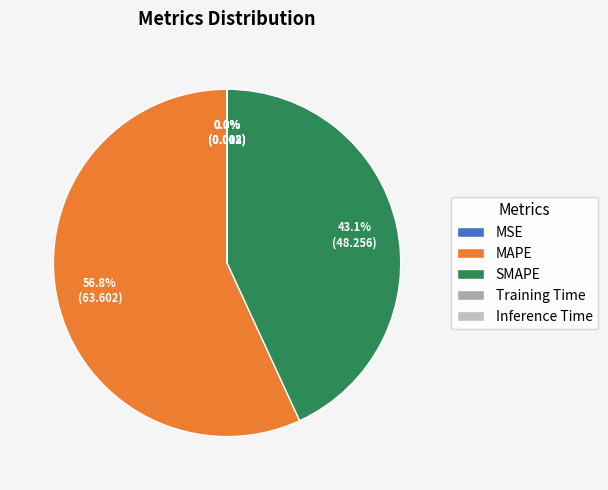

Which slice is the largest?

MAPE